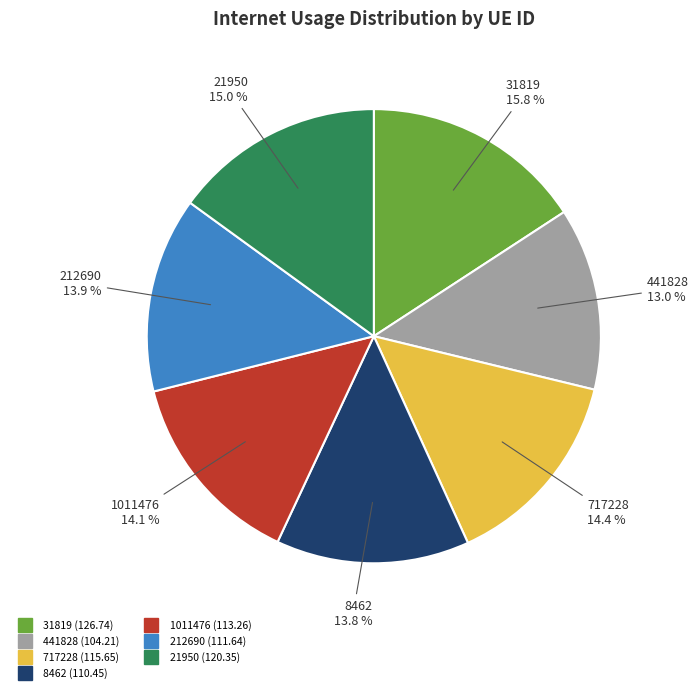

Count the number of slices in the pie.

7